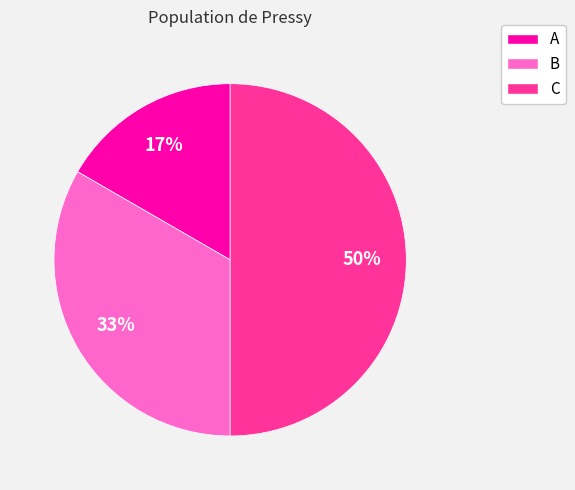

Which category has the biggest portion of the pie?

C